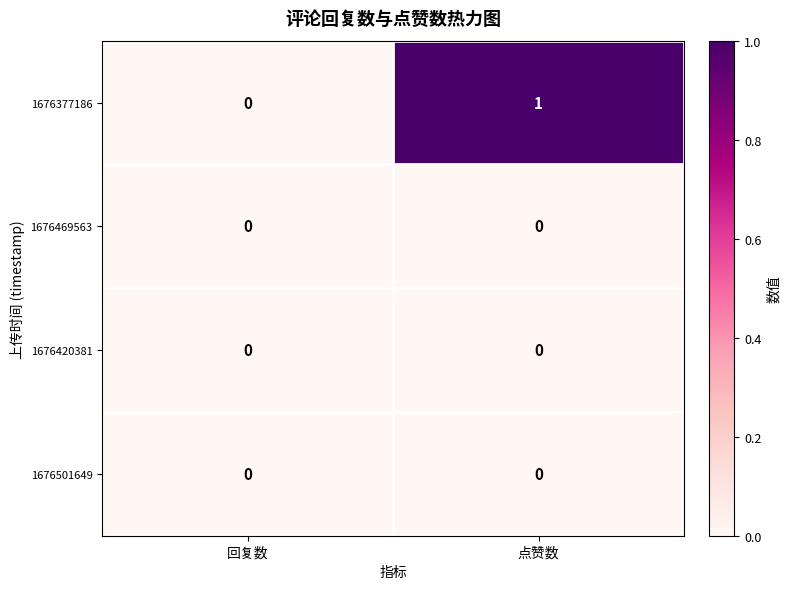

Count the number of data series in this chart.

4